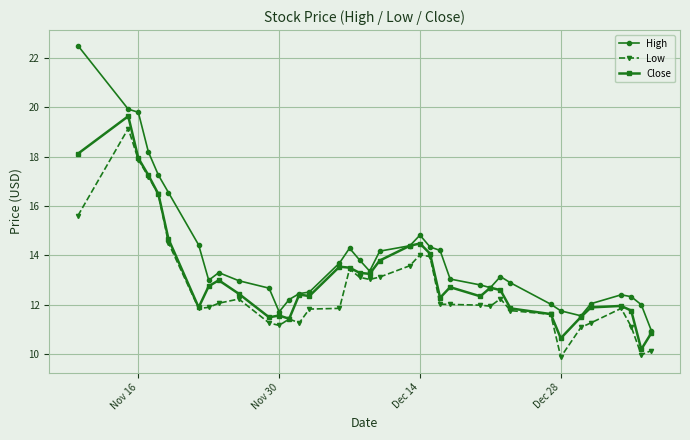

True or false: Low and High cross at least once.

False